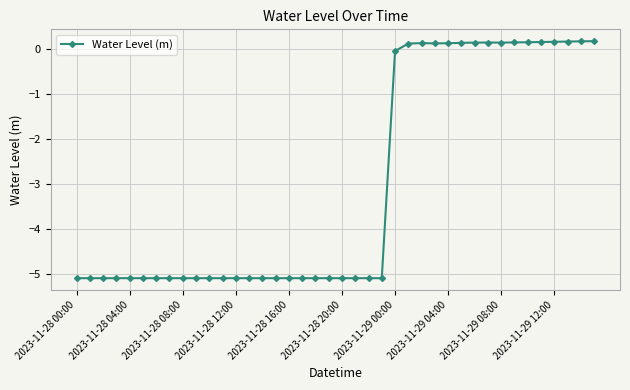

What is the sum of all values?

-120.3